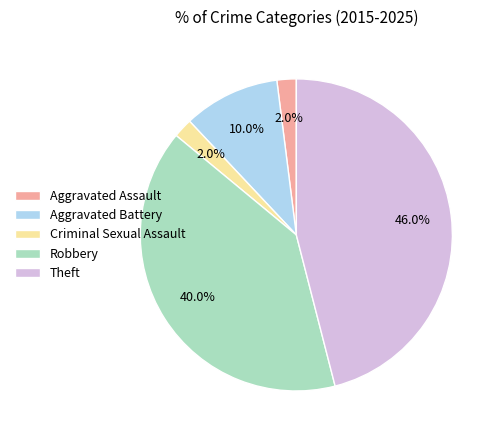

Is there a majority slice in this chart?

No